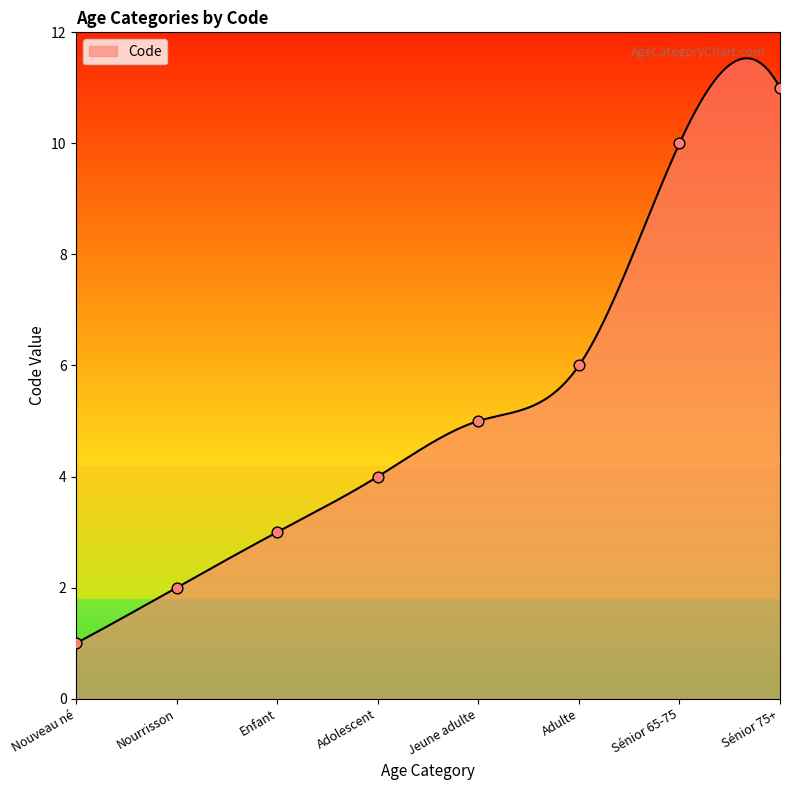

Which has a higher value, Nourrisson or Adulte?

Adulte